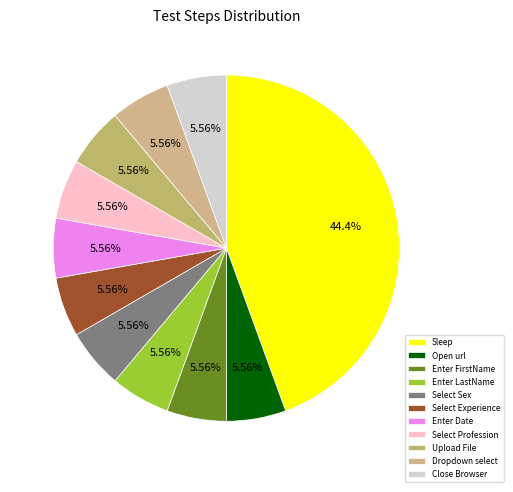

What percentage do Enter Date and Select Experience together represent?

11.1%